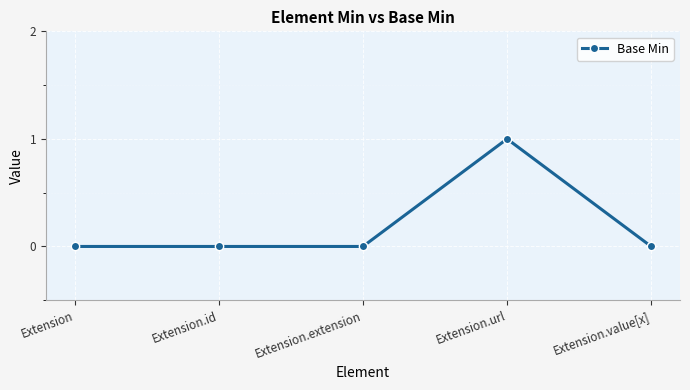

Is it true that the value at Extension.url is 1?

True